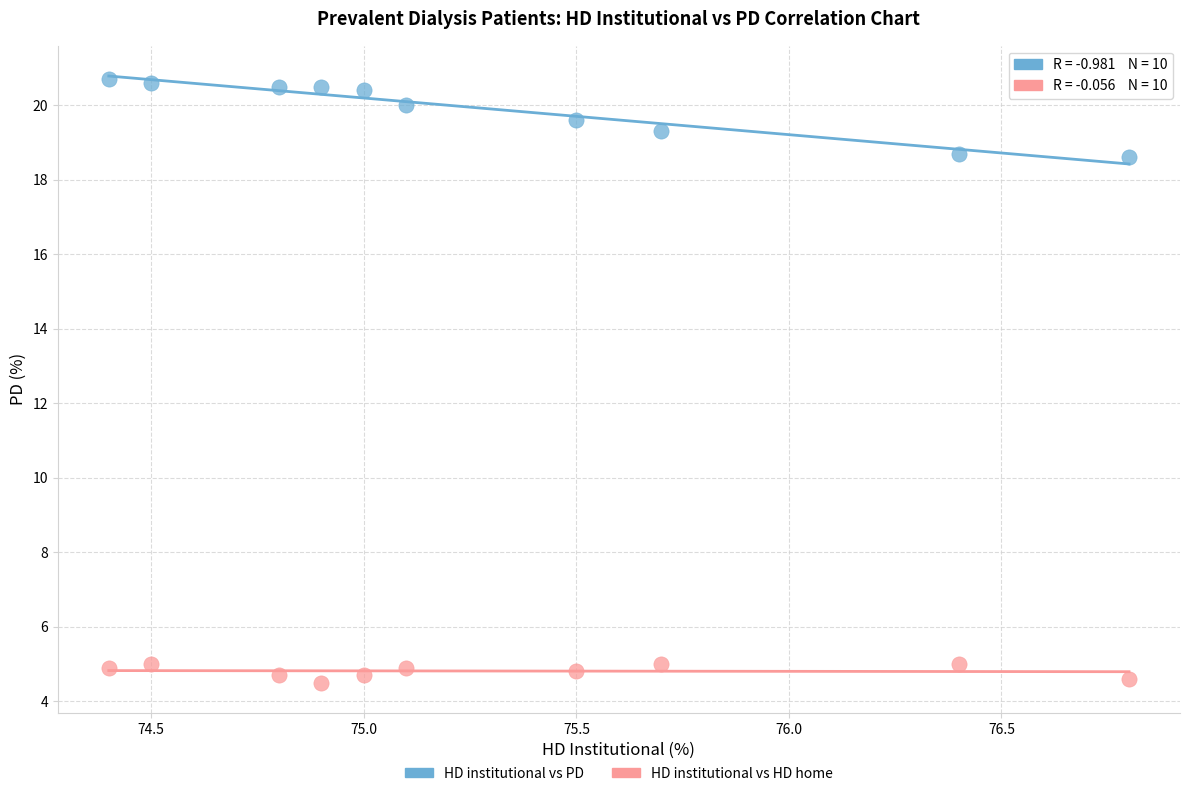

Which series reaches the maximum Y coordinate?

HD institutional vs PD